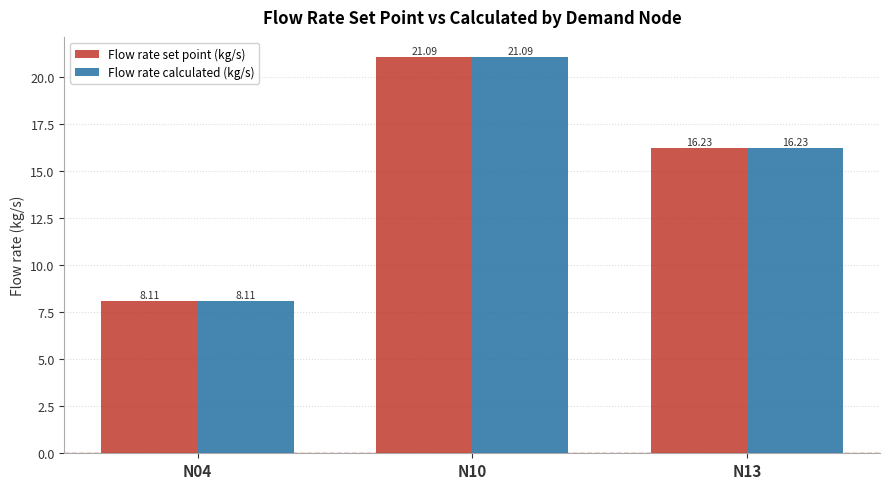

At which label does Flow rate calculated (kg/s) first exceed 16?

N10